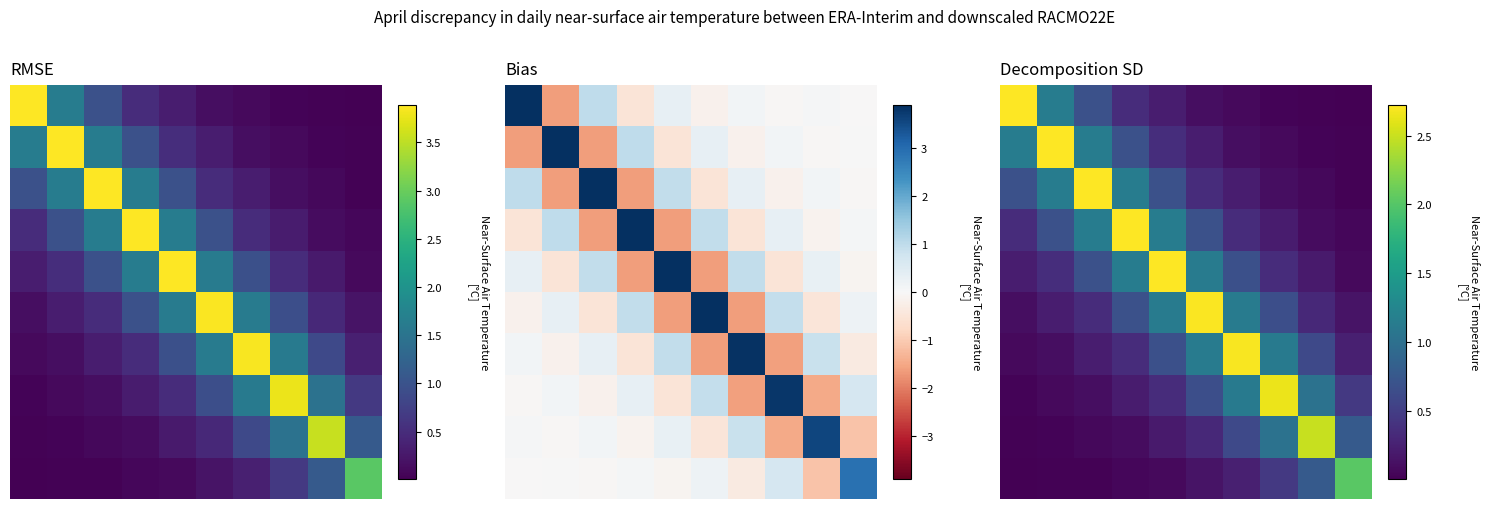

At which category is the sum across all series the highest?

4